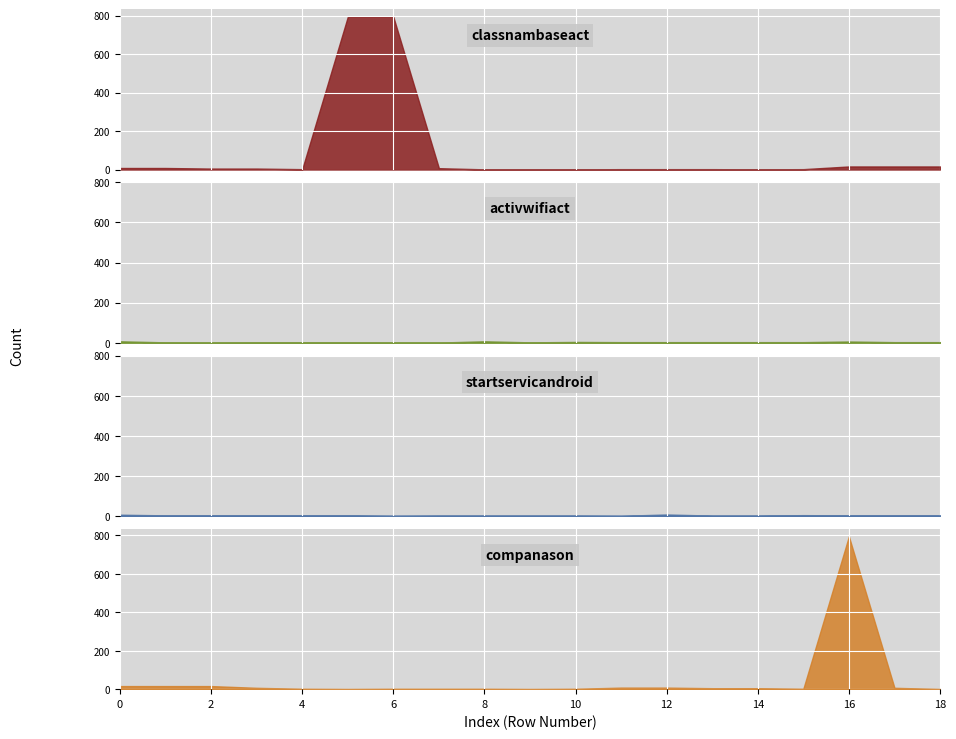

Between which two adjacent categories do classnambaseact and activwifiact first intersect?

7 and 8